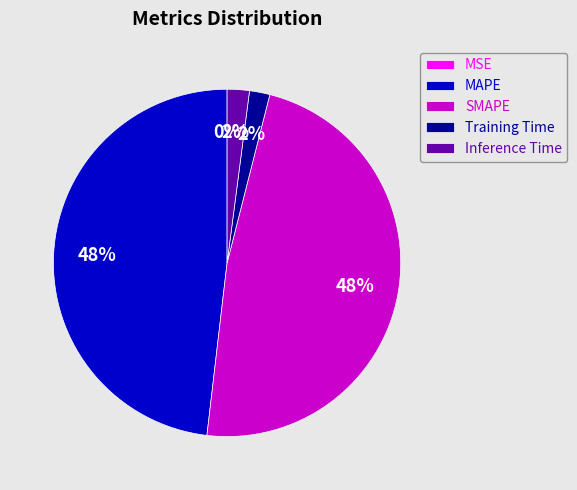

To the nearest percent, what portion does Inference Time represent?

2%